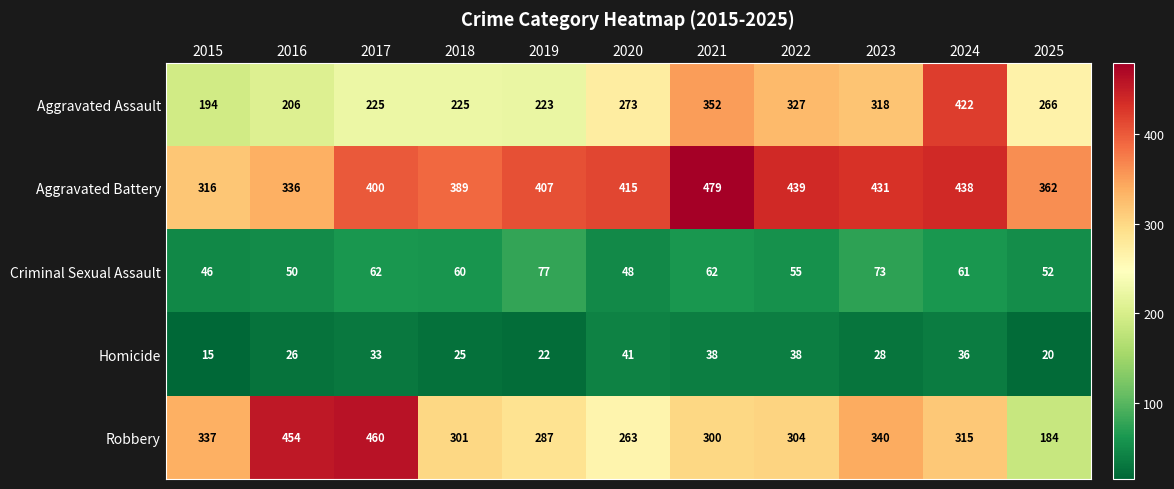

What is the difference between the Robbery values at 2020 and 2023?

77